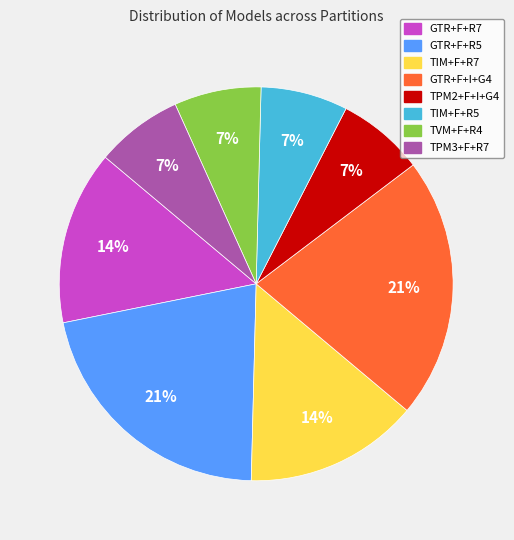

Is GTR+F+R5 the majority of the pie?

No